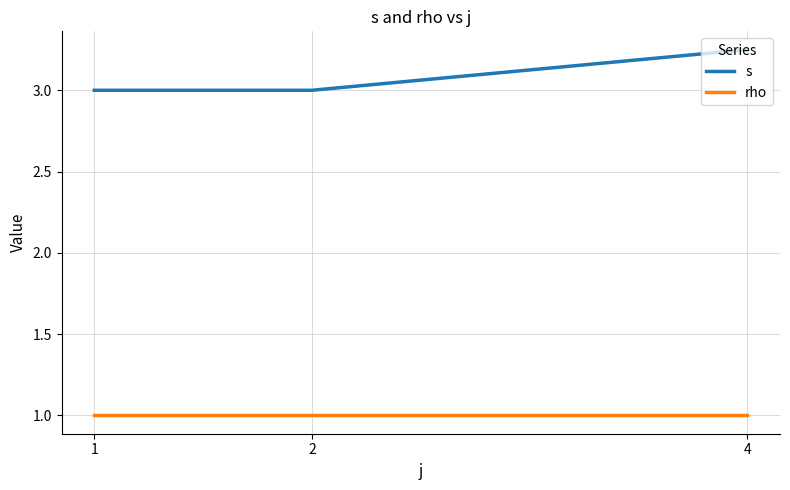

List the series in order of their overall mean, highest first.

s, rho